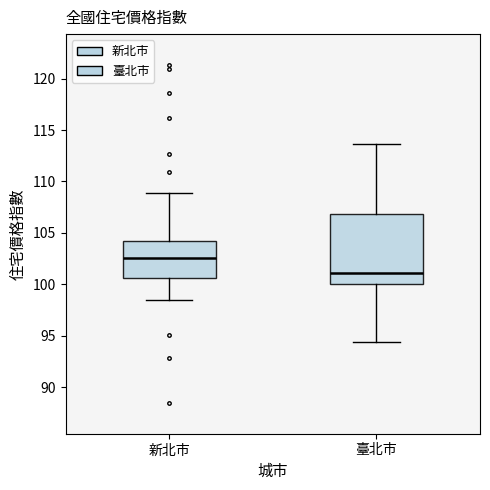

Which box's median line is the lowest?

臺北市